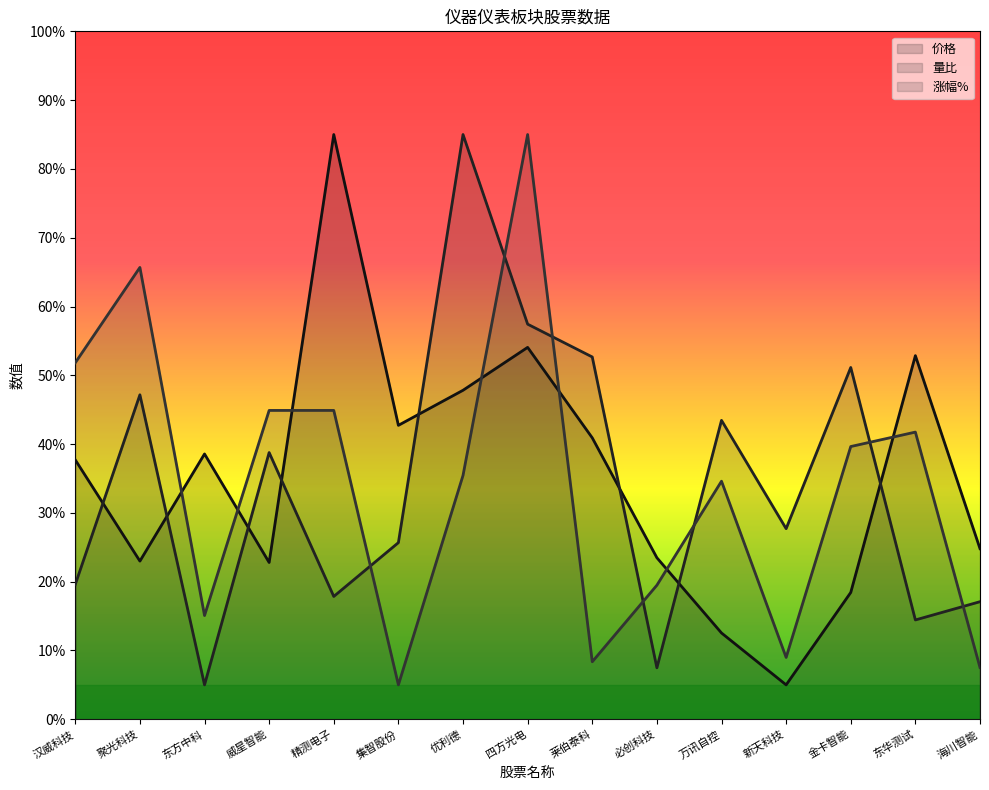

How many distinct data groups are displayed?

3